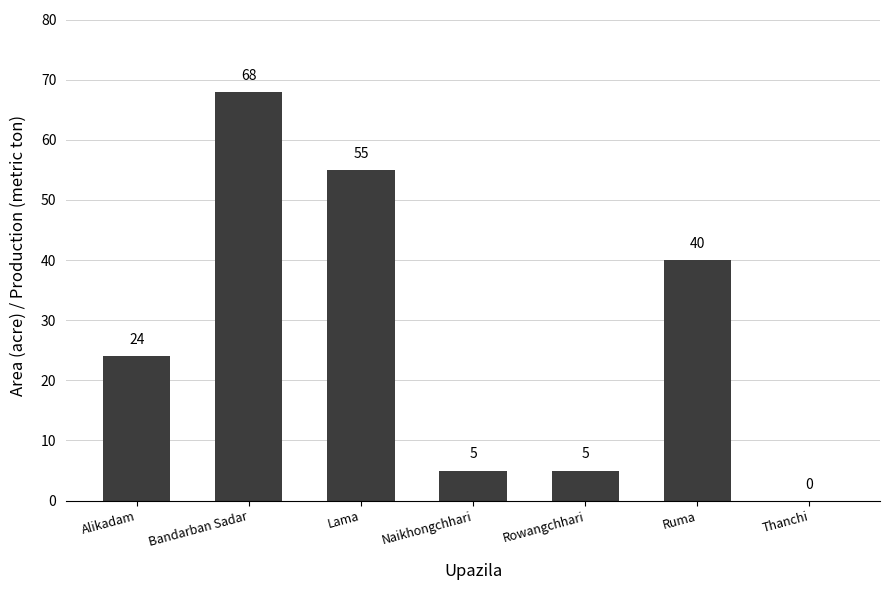

What is the sum of all values?

197